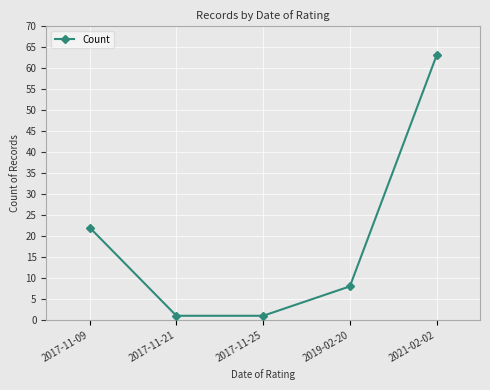

Count the number of data series in this chart.

1